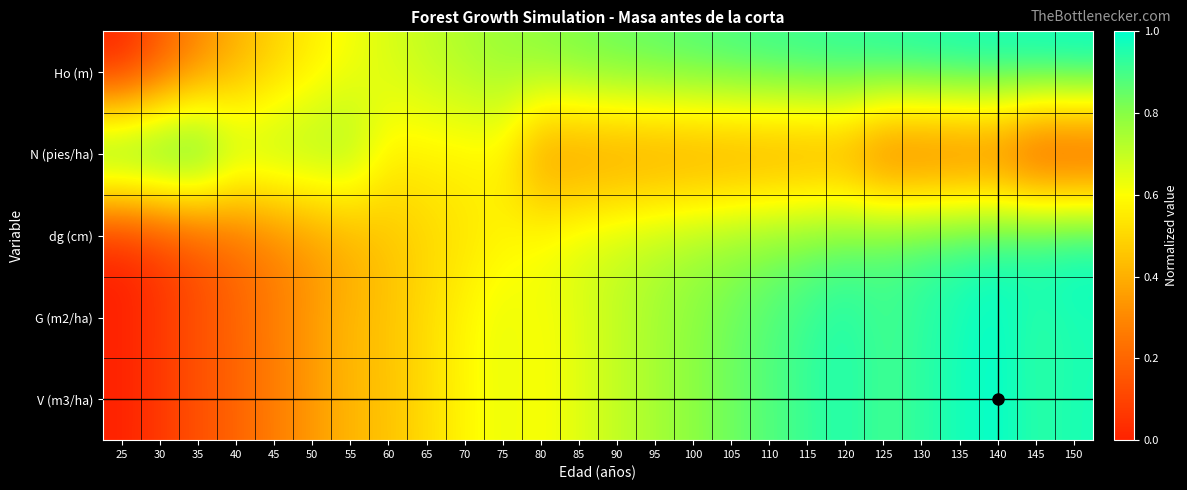

Reading left to right, what are all the values shown in this chart?

Ho (m): 25=0.0	30=0.2	35=0.3	40=0.4	45=0.5	50=0.6	55=0.6	60=0.7	65=0.7	70=0.7	75=0.8	80=0.8	85=0.8	90=0.8	95=0.9	100=0.9	105=0.9	110=0.9	115=0.9	120=0.9	125=0.9	130=1.0	135=1.0	140=1.0	145=1.0	150=1.0
N (pies/ha): 25=1.0	30=1.0	35=1.0	40=0.8	45=0.8	50=0.8	55=0.8	60=0.6	65=0.6	70=0.6	75=0.6	80=0.3	85=0.3	90=0.3	95=0.3	100=0.3	105=0.3	110=0.3	115=0.3	120=0.3	125=0.1	130=0.1	135=0.1	140=0.1	145=0.0	150=0.0
dg (cm): 25=0.0	30=0.1	35=0.1	40=0.2	45=0.3	50=0.3	55=0.4	60=0.4	65=0.5	70=0.5	75=0.6	80=0.6	85=0.7	90=0.7	95=0.7	100=0.8	105=0.8	110=0.8	115=0.8	120=0.9	125=0.9	130=0.9	135=0.9	140=0.9	145=1.0	150=1.0
G (m2/ha): 25=0.0	30=0.1	35=0.1	40=0.2	45=0.3	50=0.4	55=0.4	60=0.5	65=0.5	70=0.6	75=0.6	80=0.6	85=0.7	90=0.7	95=0.8	100=0.8	105=0.8	110=0.9	115=0.9	120=1.0	125=0.9	130=0.9	135=1.0	140=1.0	145=0.9	150=1.0
V (m3/ha): 25=0.0	30=0.1	35=0.1	40=0.2	45=0.3	50=0.3	55=0.4	60=0.4	65=0.5	70=0.6	75=0.6	80=0.6	85=0.7	90=0.7	95=0.7	100=0.8	105=0.8	110=0.9	115=0.9	120=1.0	125=0.9	130=0.9	135=1.0	140=1.0	145=0.9	150=1.0